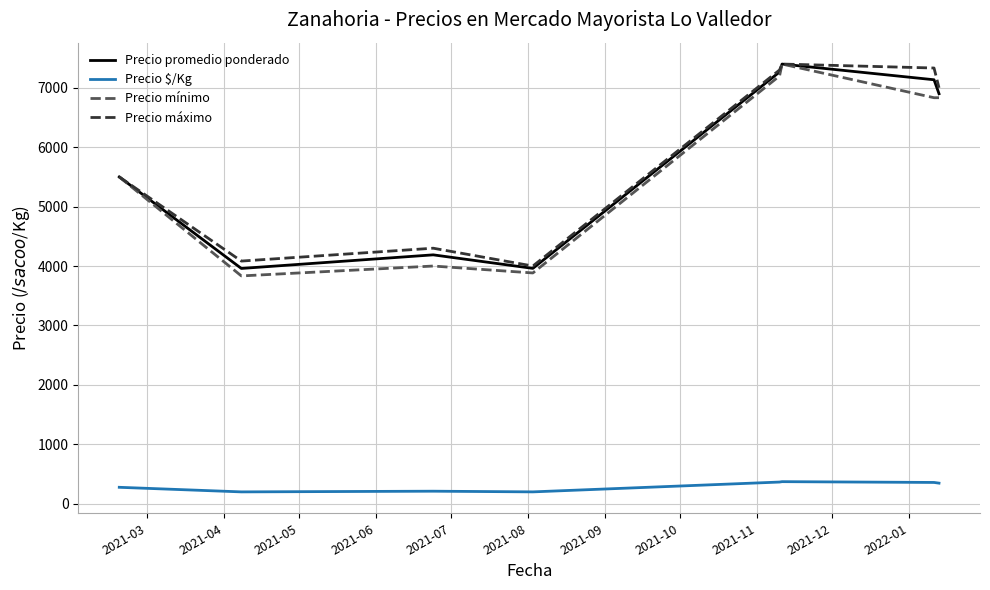

What is the maximum value shown in the chart?

7400.0